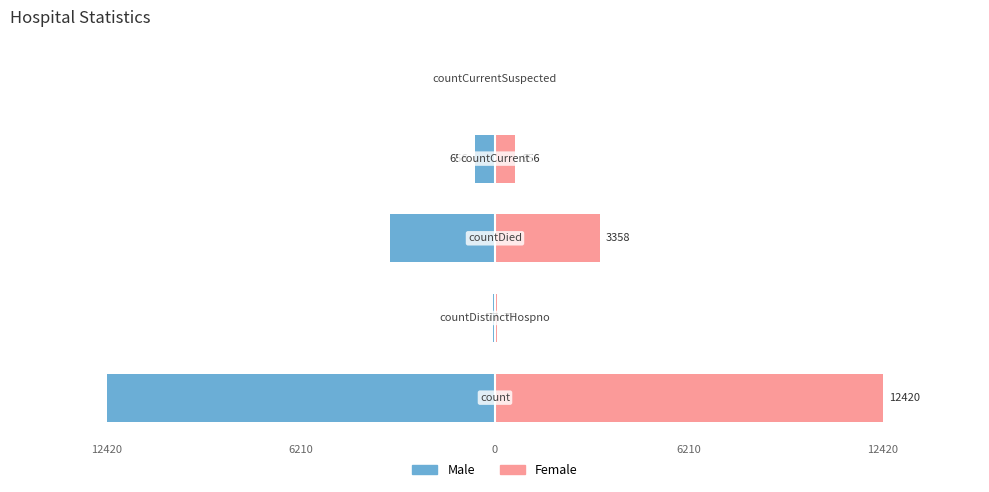

At how many categories does at least one series exceed -11544?

5